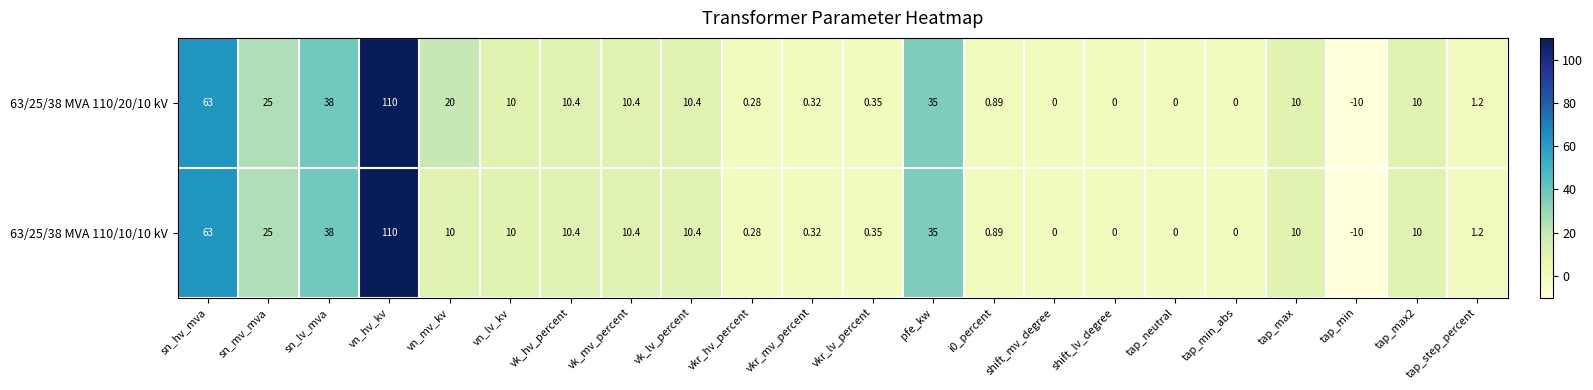

What is the maximum value shown in the chart?

110.0